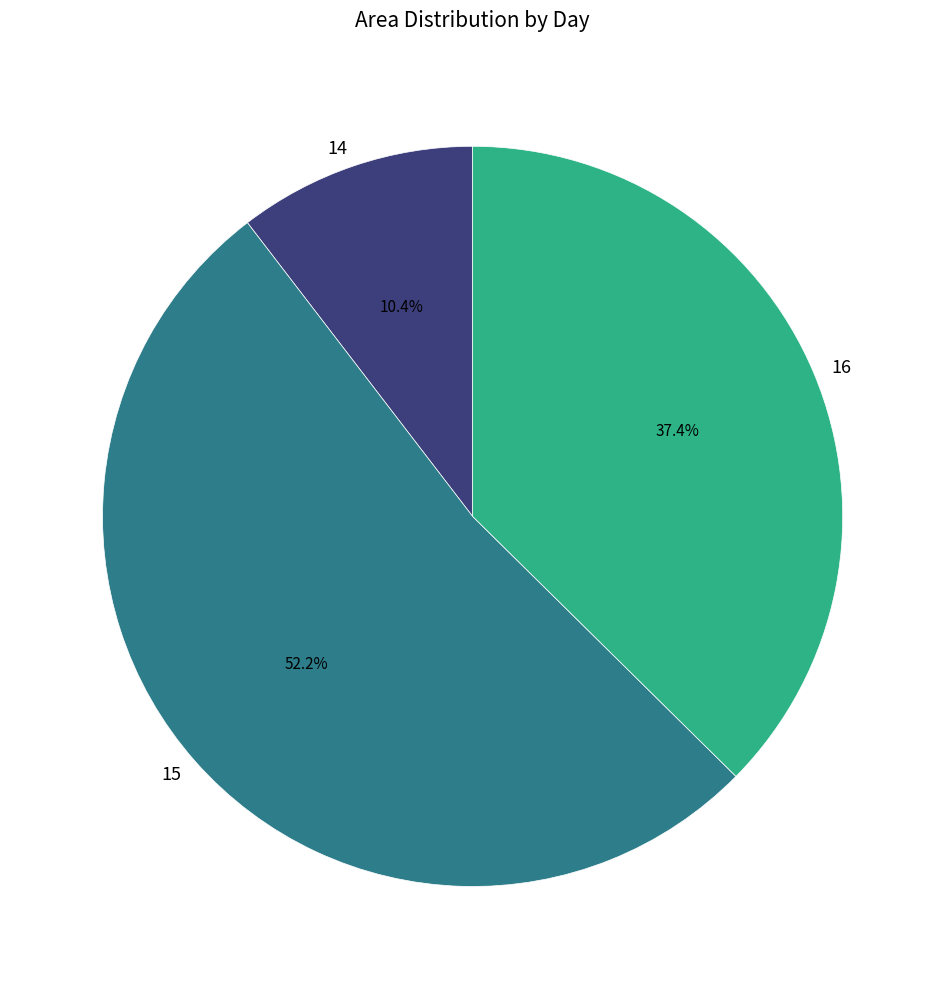

What is the ratio of the value at 15 to the value at 14?

5.0